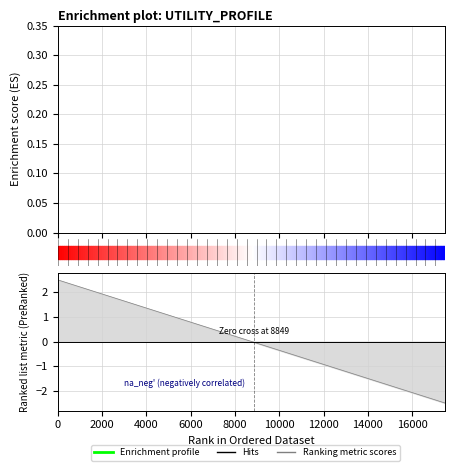

True or false: the data has more than 2 interior local peaks.

False